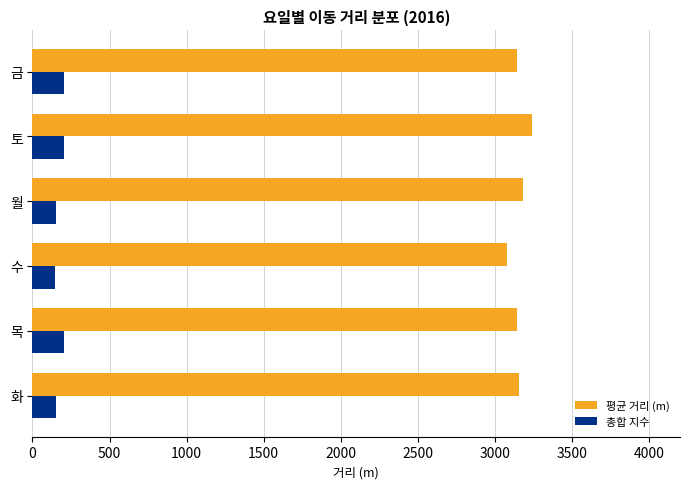

How many values in the 총합 지수 series exceed 201?

3